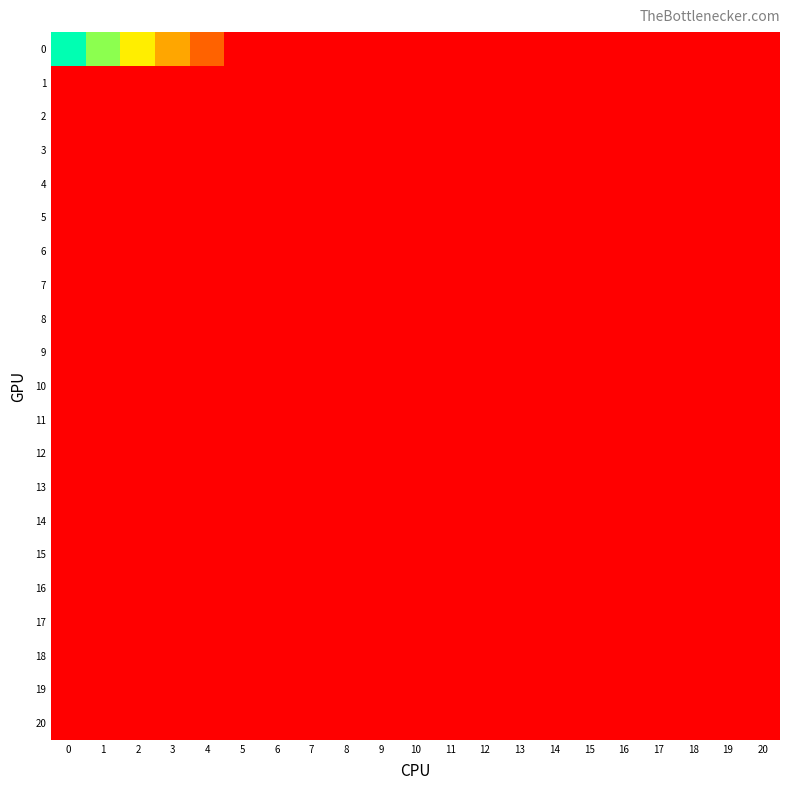

What is the maximum value shown in the chart?

25.4